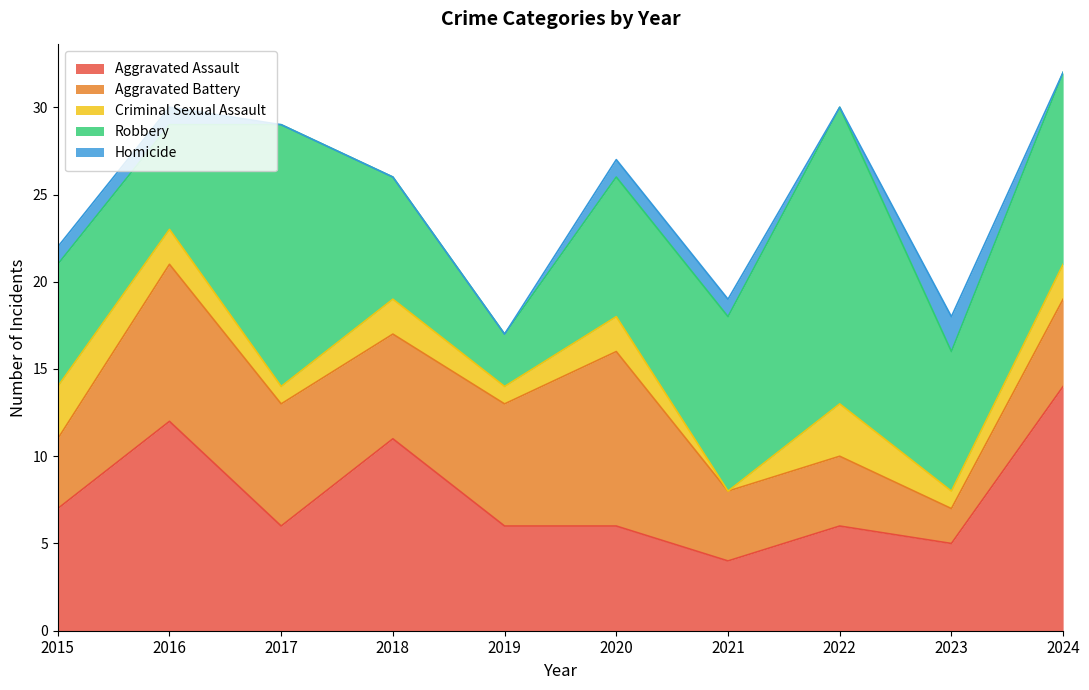

Reading left to right, extract all data points from this chart.

Aggravated Assault: 2015=7	2016=12	2017=6	2018=11	2019=6	2020=6	2021=4	2022=6	2023=5	2024=14
Aggravated Battery: 2015=4	2016=9	2017=7	2018=6	2019=7	2020=10	2021=4	2022=4	2023=2	2024=5
Criminal Sexual Assault: 2015=3	2016=2	2017=1	2018=2	2019=1	2020=2	2021=0	2022=3	2023=1	2024=2
Robbery: 2015=7	2016=6	2017=15	2018=7	2019=3	2020=8	2021=10	2022=17	2023=8	2024=11
Homicide: 2015=1	2016=1	2017=0	2018=0	2019=0	2020=1	2021=1	2022=0	2023=2	2024=0